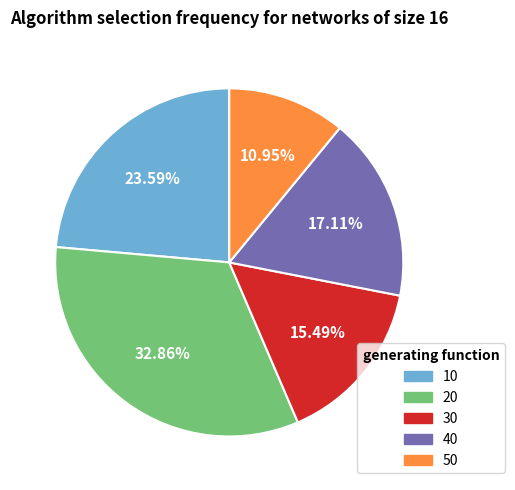

Does any single category account for the majority?

No